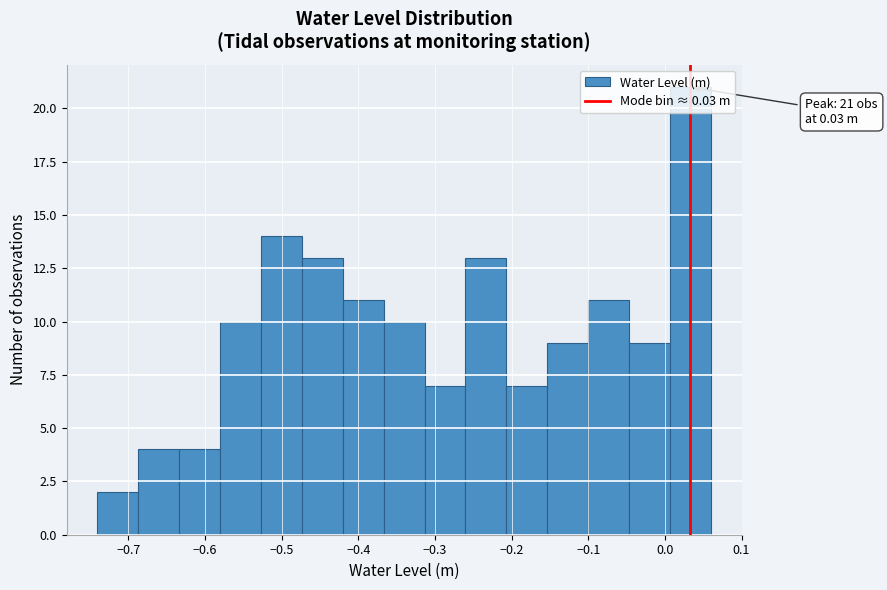

Over which range of the x-axis is the bar tallest?

0.01 to 0.06